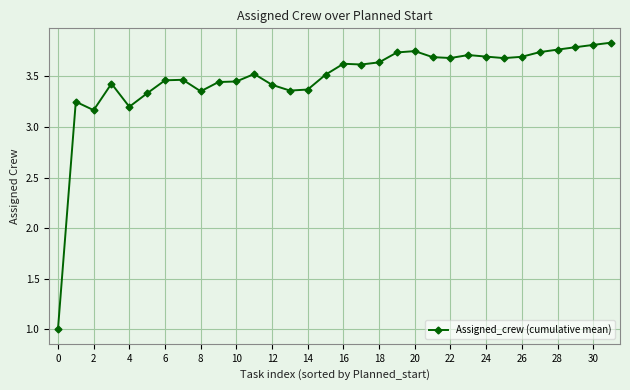

Count the number of categories in the chart.

32